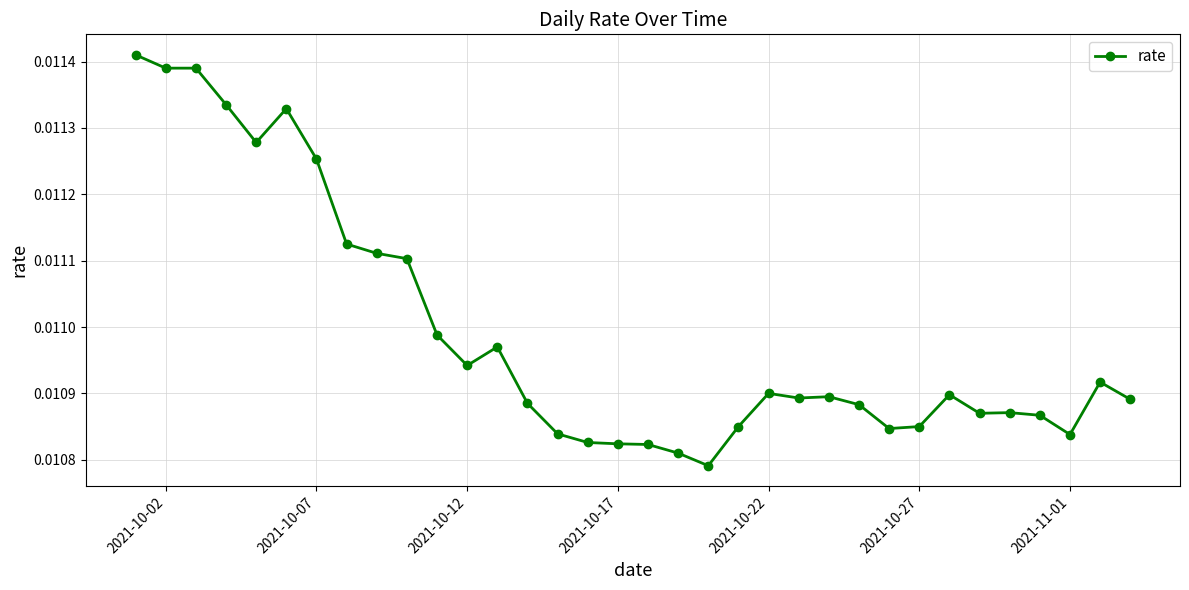

Count the values in the range 0 to 1.

34